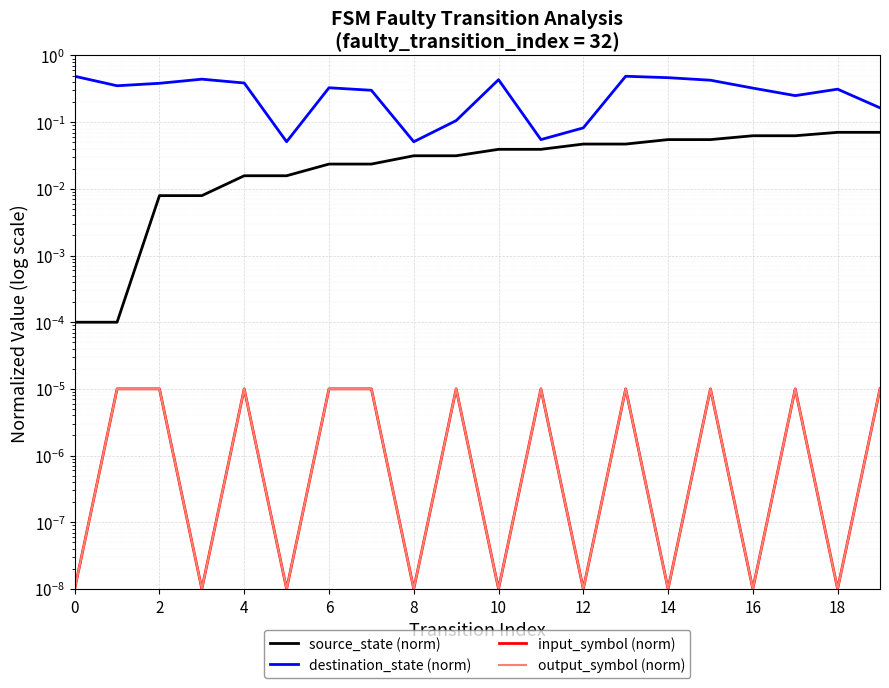

The value of input_symbol (norm) at 6 is 0.0. True or false?

False